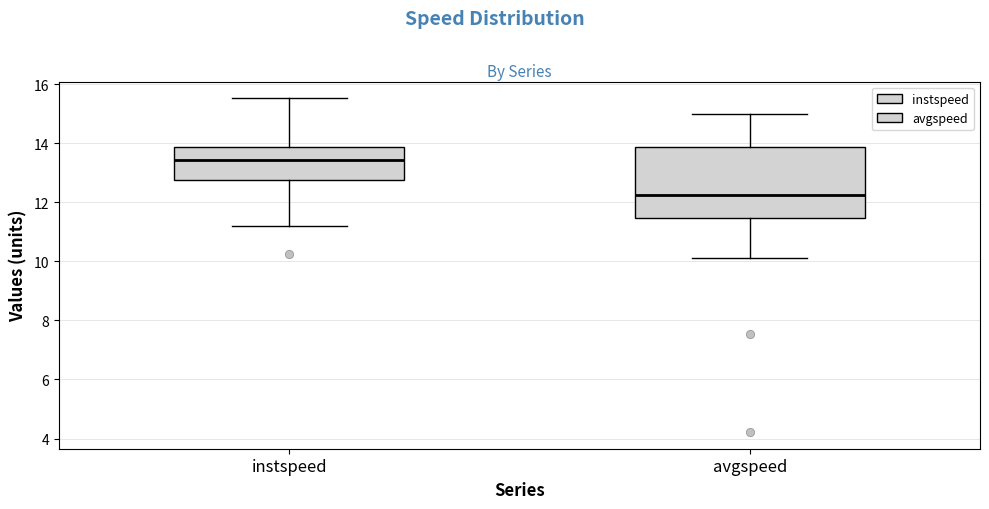

Comparing the boxes themselves (not the whiskers), which one is the tallest?

avgspeed